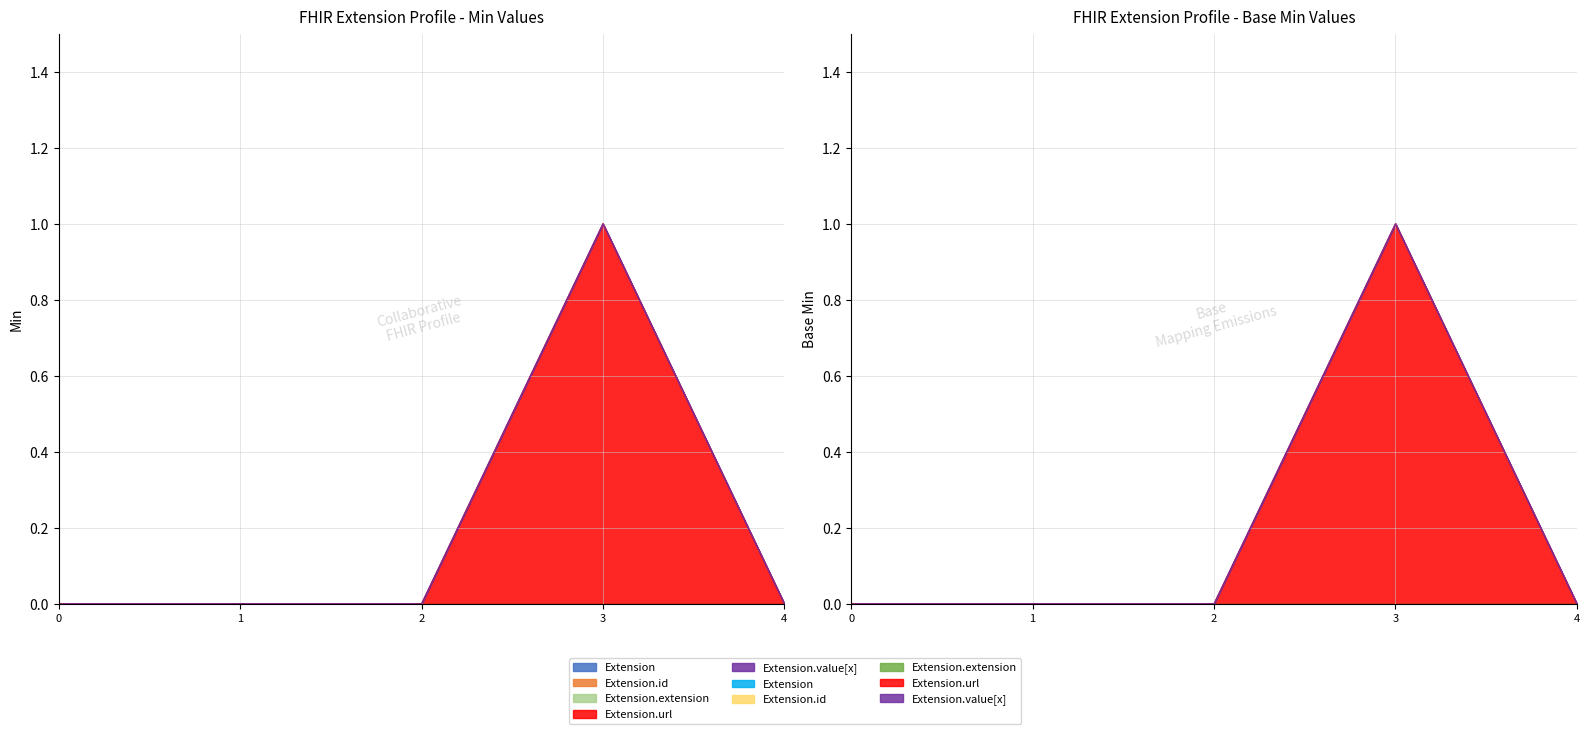

Reading right to left, list all the values displayed in this chart.

Min: 0	1	0	0	0
Base Min: 0	1	0	0	0